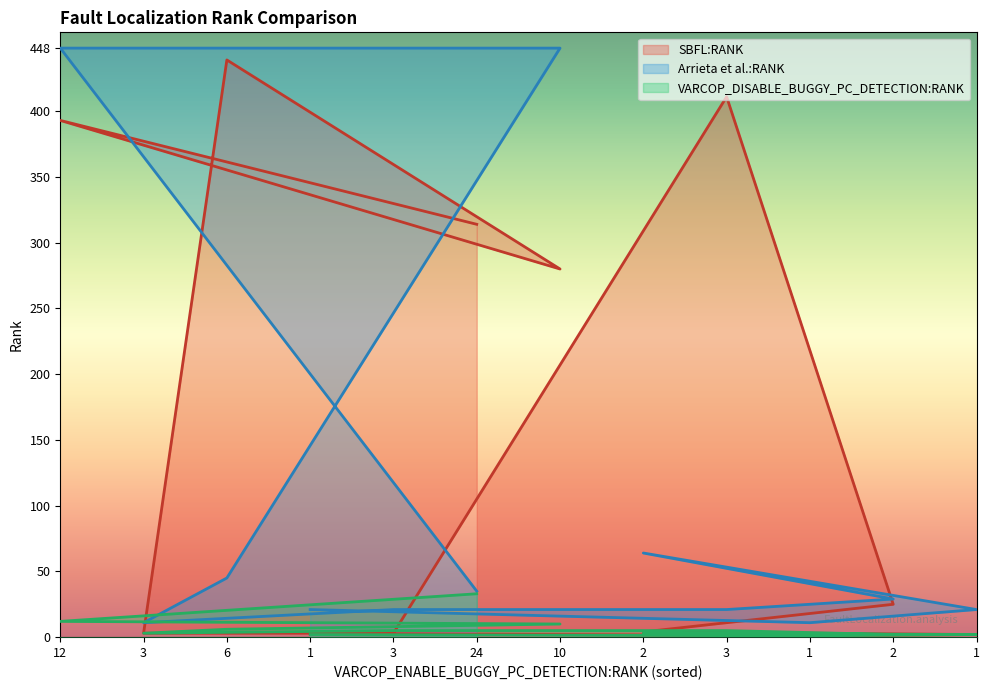

Reading left to right, transcribe all the data shown in this chart.

SBFL:RANK: 1=393	2=3	3=439	4=3	5=3	6=314	7=280	8=4	9=411	10=1	11=25	12=2
Arrieta et al.:RANK: 1=448	2=11	3=45	4=21	5=21	6=35	7=448	8=64	9=21	10=11	11=29	12=21
VARCOP_DISABLE_BUGGY_PC_DETECTION:RANK: 1=12	2=3	3=6	4=2	5=5	6=33	7=10	8=3	9=5	10=1	11=2	12=2